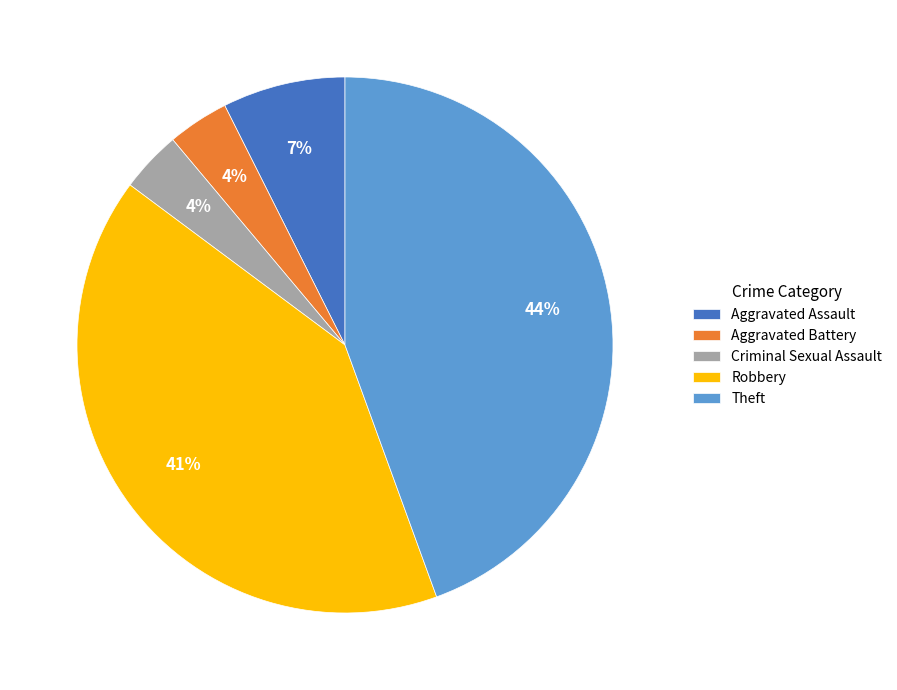

Approximately how many times larger is the value at Aggravated Battery compared to Criminal Sexual Assault?

1.0